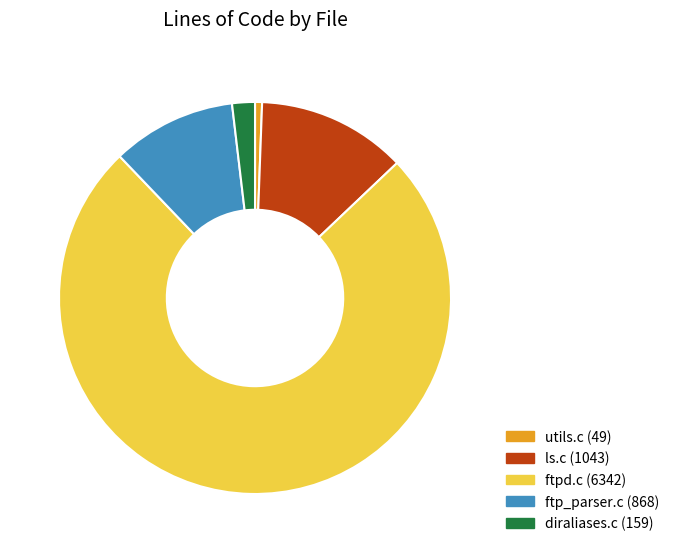

Rank the categories by value from highest to lowest.

ftpd.c, ls.c, ftp_parser.c, diraliases.c, utils.c